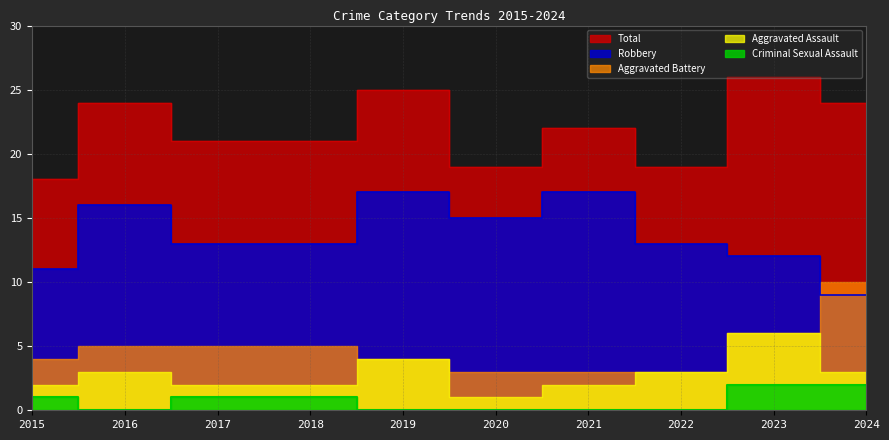

Is it true that Robbery equals 16 at 2016?

True